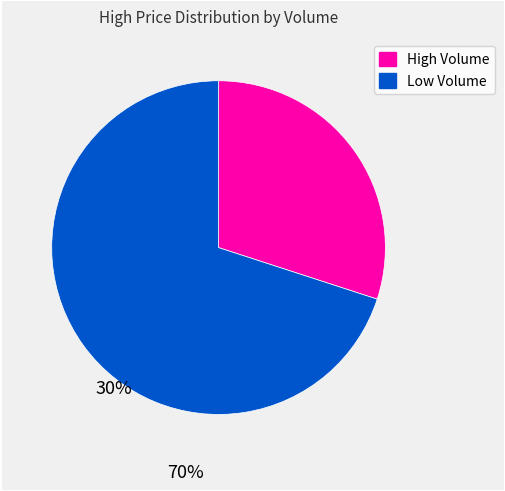

How many segments does this pie chart have?

2